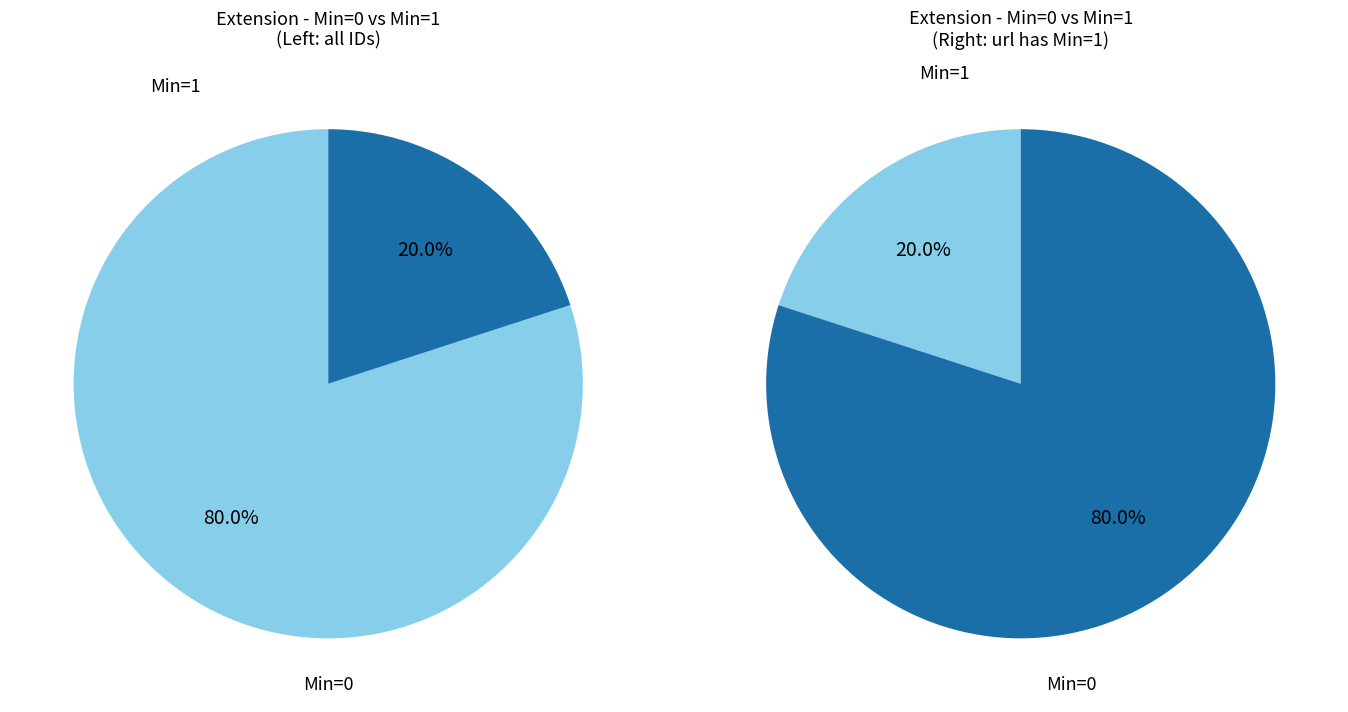

Is it true that Extension.url is 90% of the pie?

False